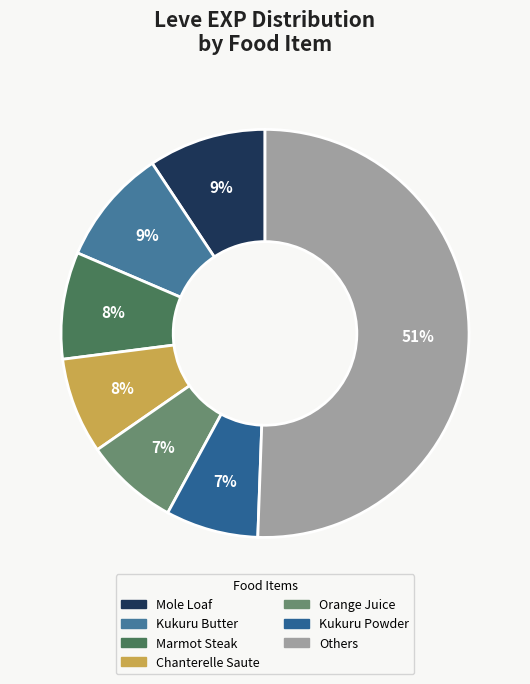

How many segments does this pie chart have?

7